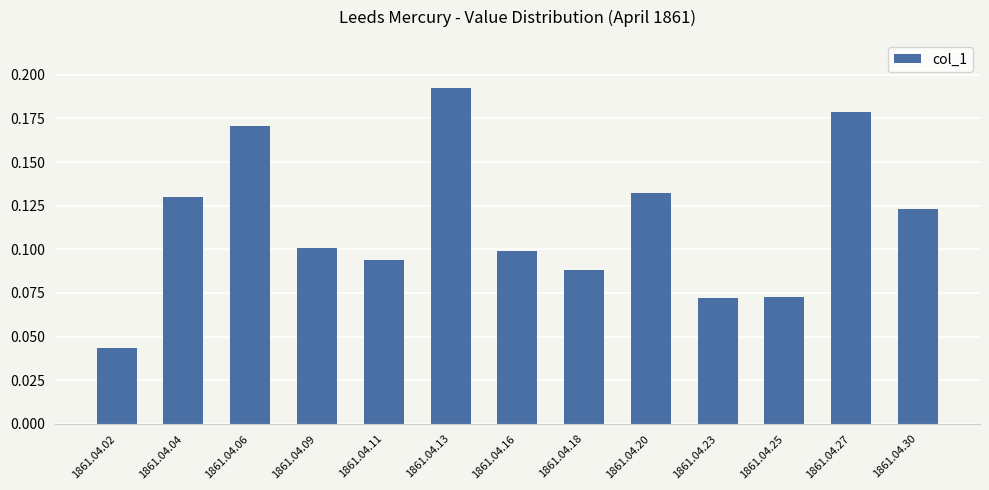

How many distinct data groups are displayed?

1